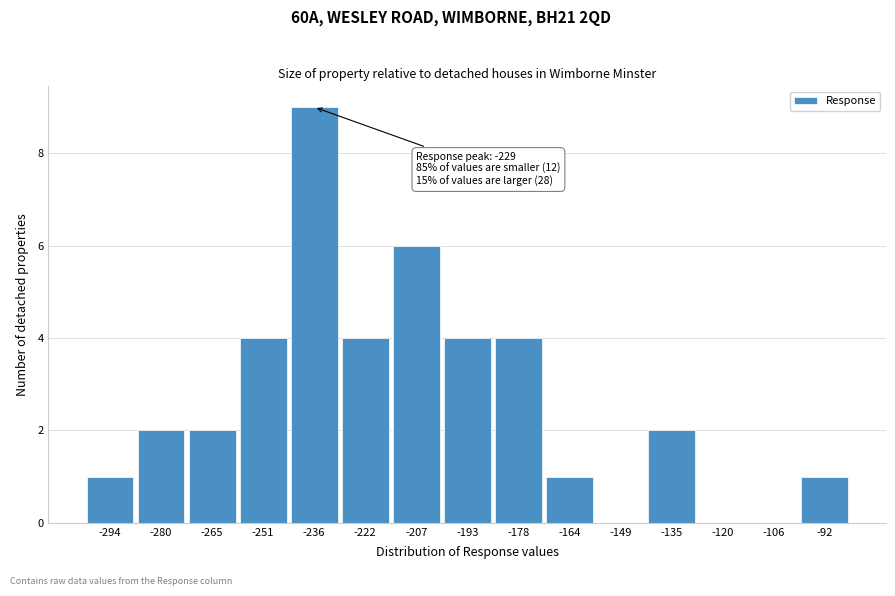

Reading left to right, transcribe all the data shown in this chart.

-294=1	-280=2	-265=2	-251=4	-236=9	-222=4	-207=6	-193=4	-178=4	-164=1	-149=0	-135=2	-120=0	-106=0	-92=1